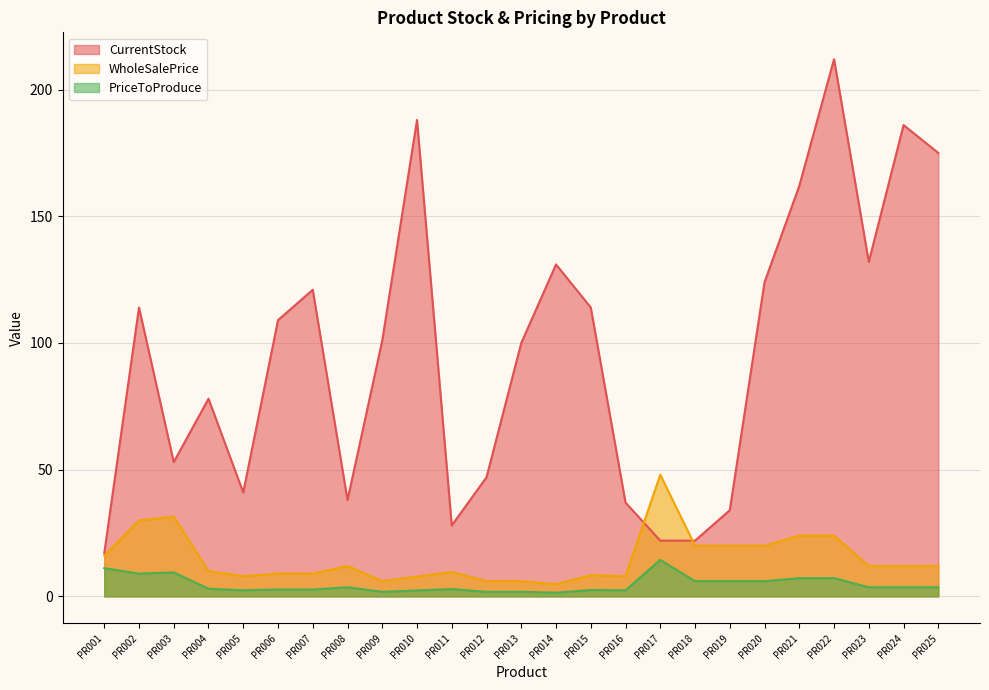

Is it true that PriceToProduce equals 0.9 at PR007?

False